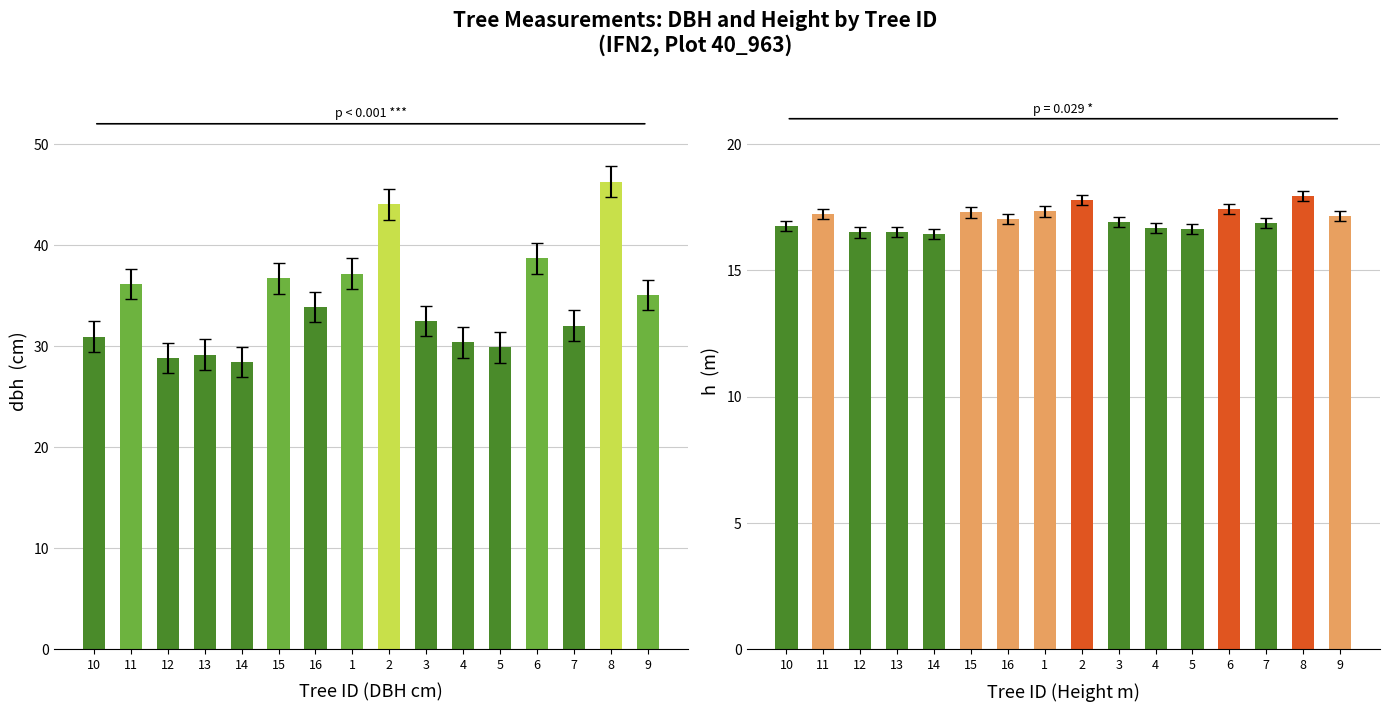

What is the average value of the dbh series?

34.4